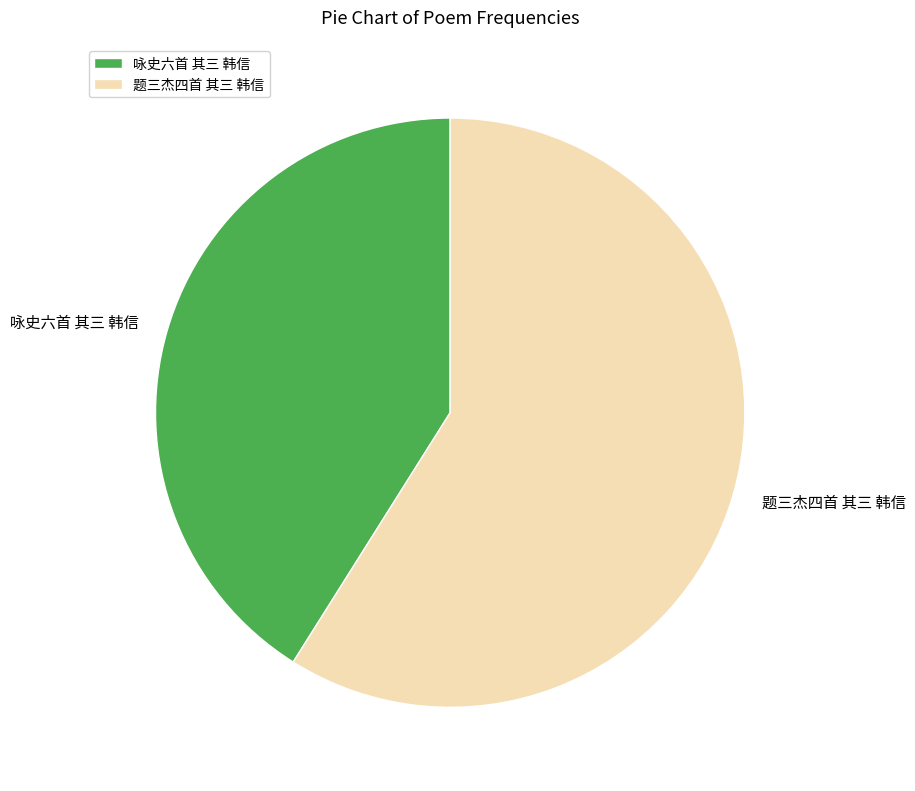

Count the number of slices in the pie.

2